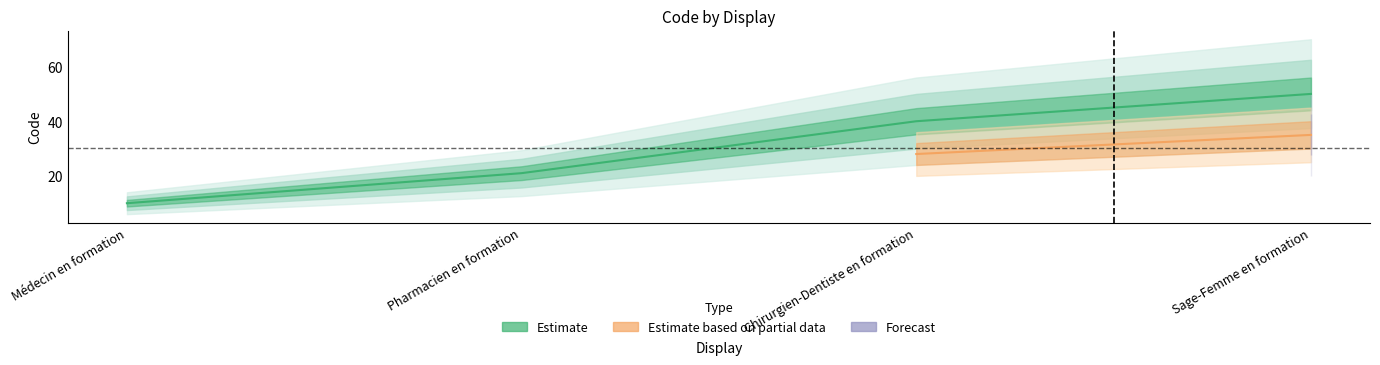

At which label is Estimate closest to 30?

Pharmacien en formation